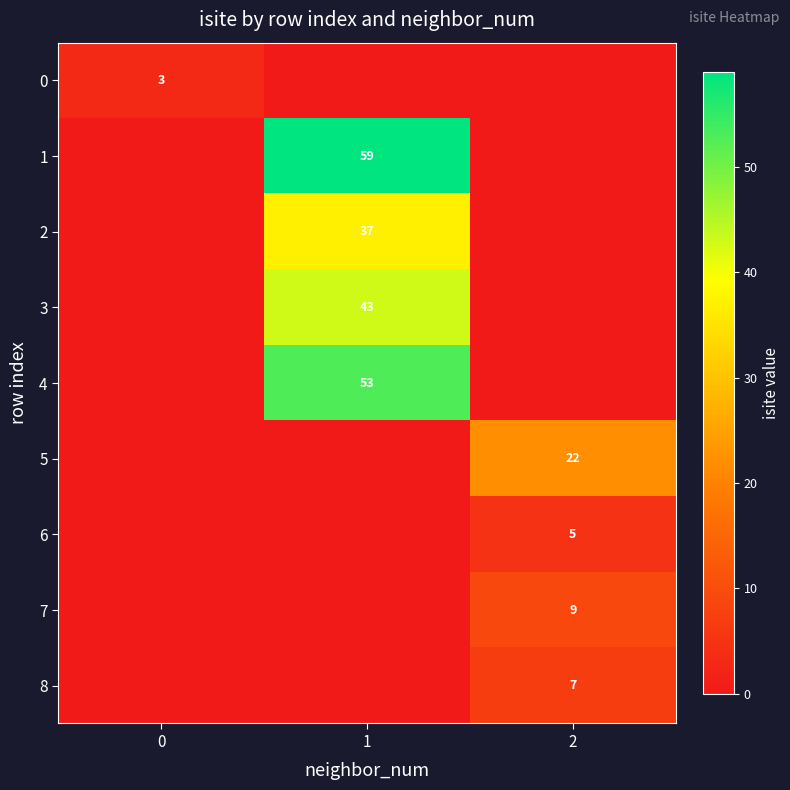

The 1 series shows 59 at 1. True or false?

True